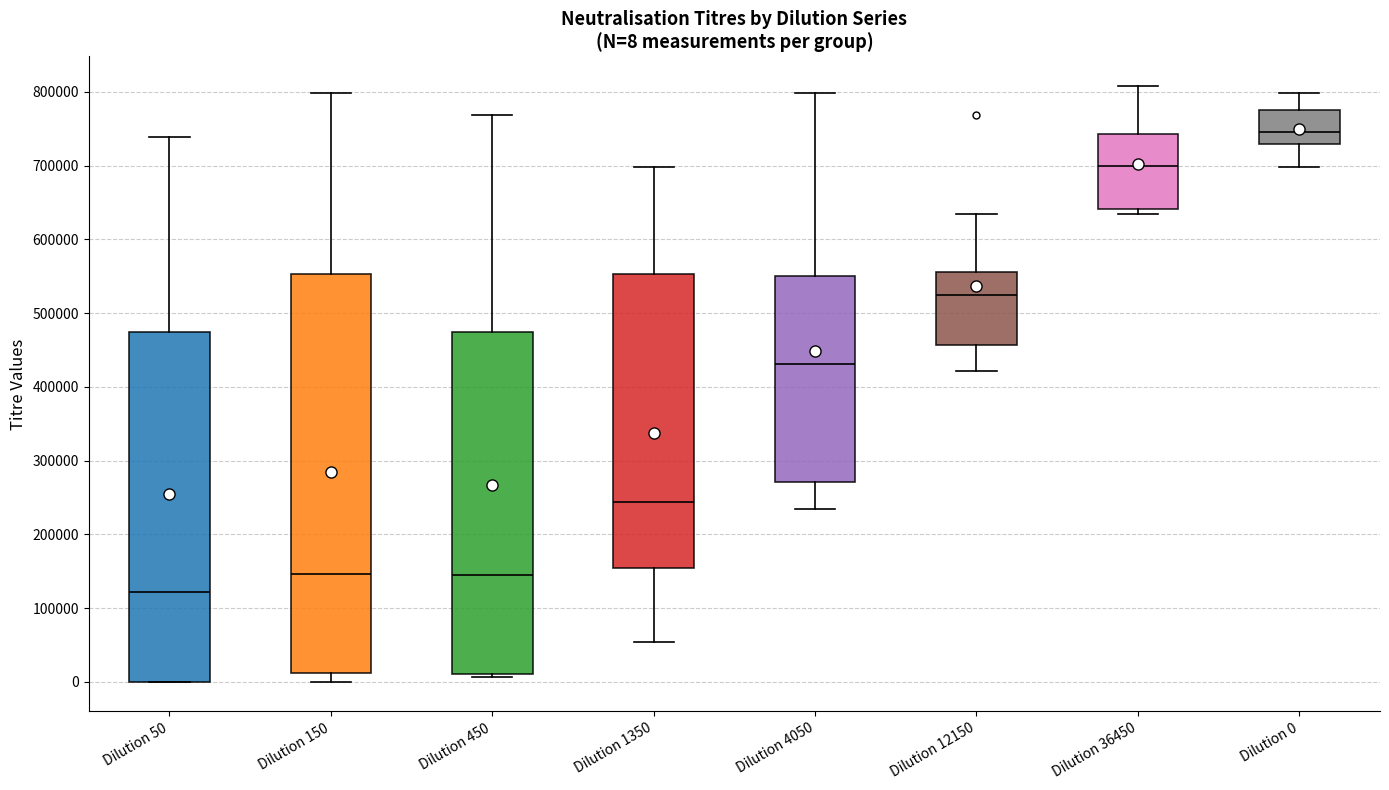

Which box has the lowest median line?

Dilution 50